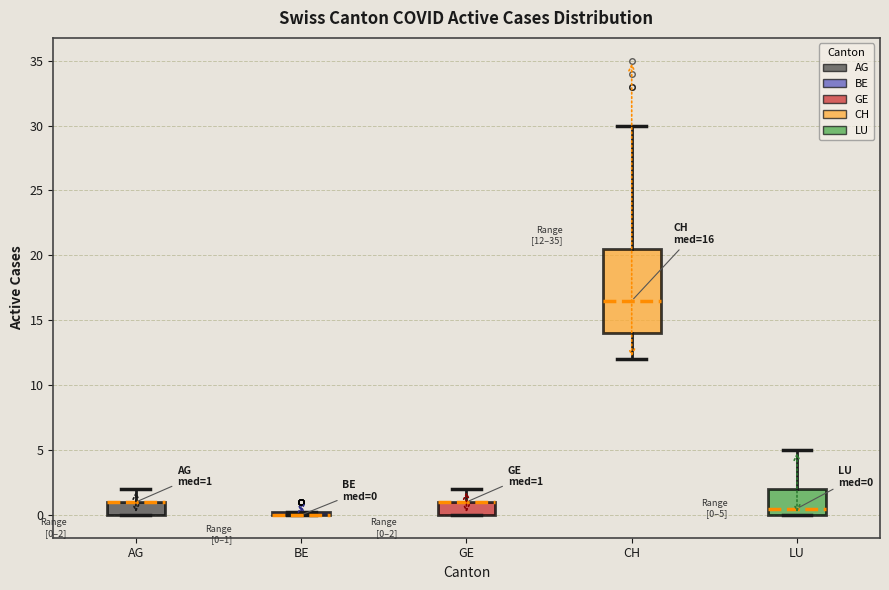

Which box is the tallest, from its lower edge to its upper edge?

CH